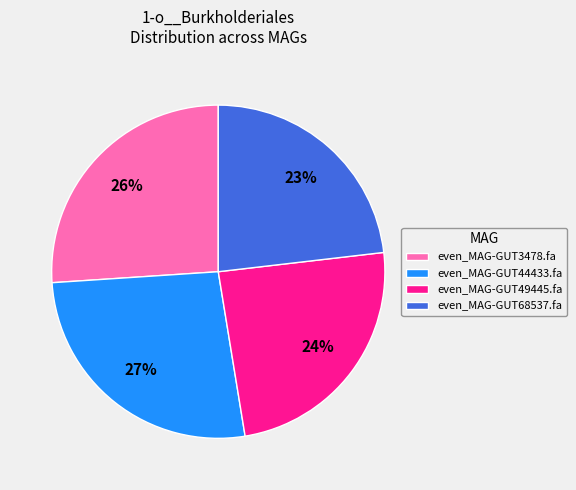

To the nearest percent, what is the average slice percentage?

25%